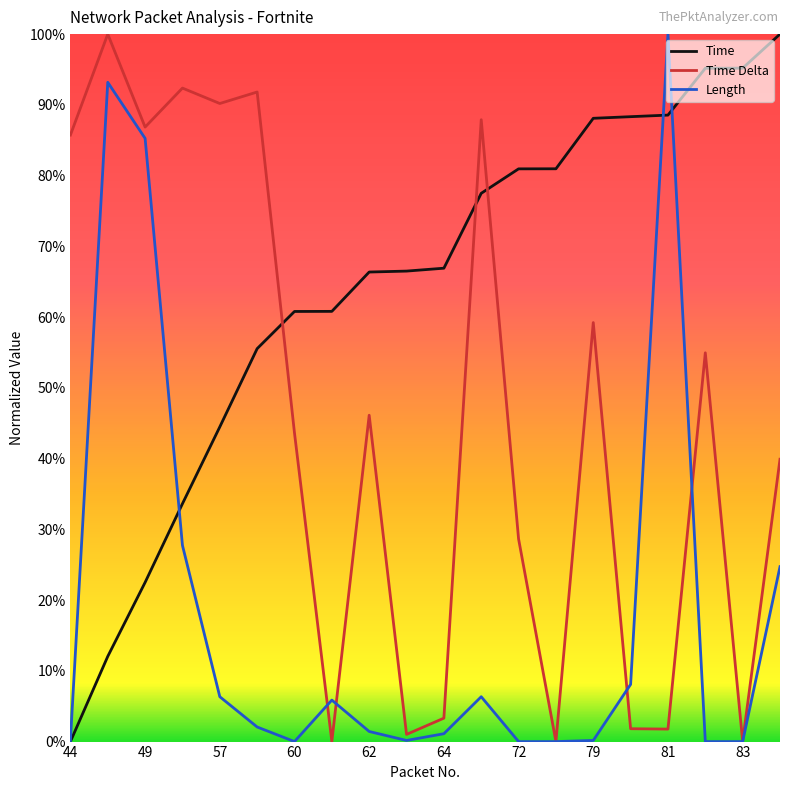

What are all the series names shown in the legend?

Time, Time Delta, Length